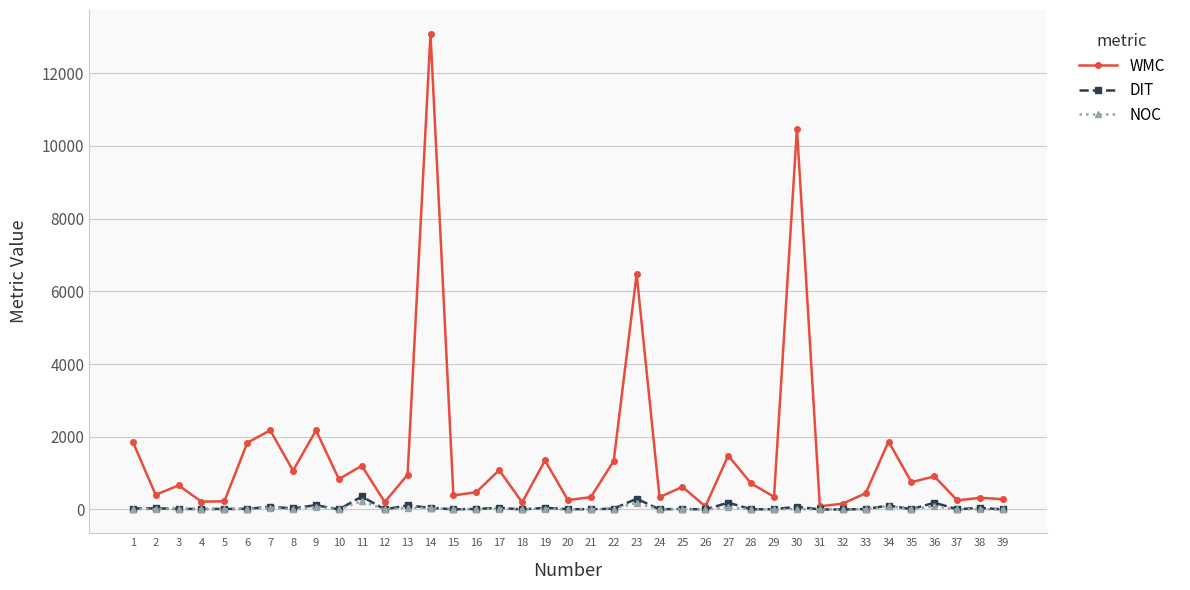

Which series has the largest total across all categories?

WMC